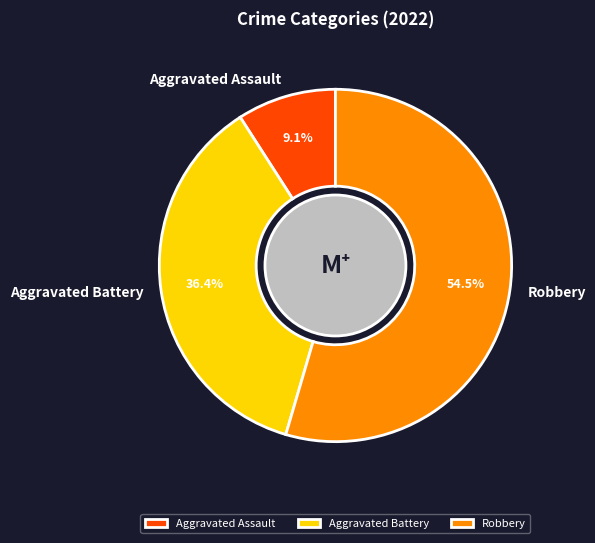

How many slices are in this pie chart?

3